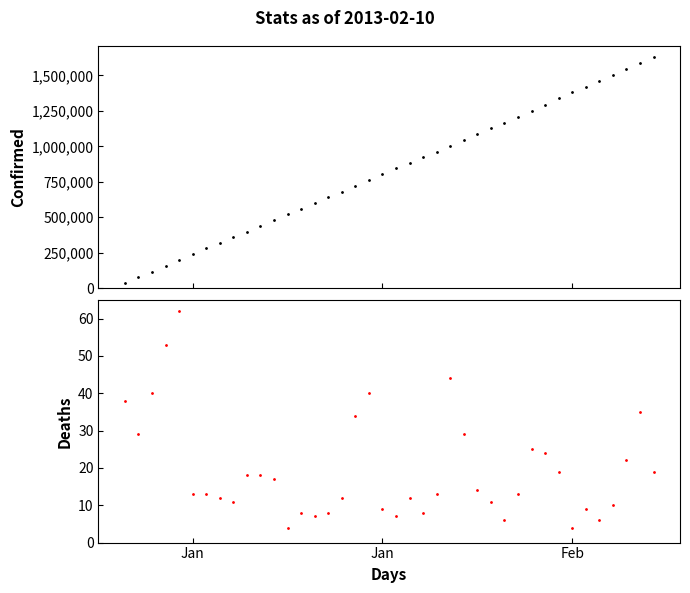

What are all the series names shown in the legend?

Confirmed, Deaths